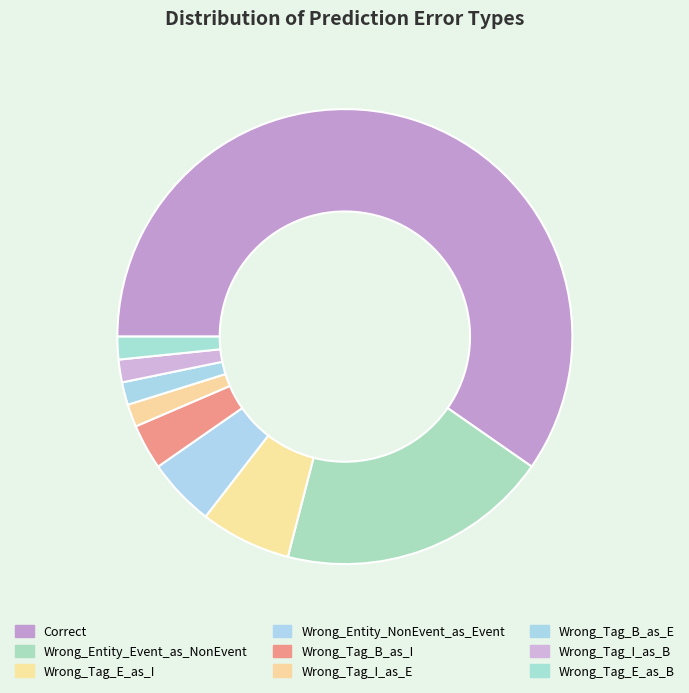

Count the number of slices in the pie.

9